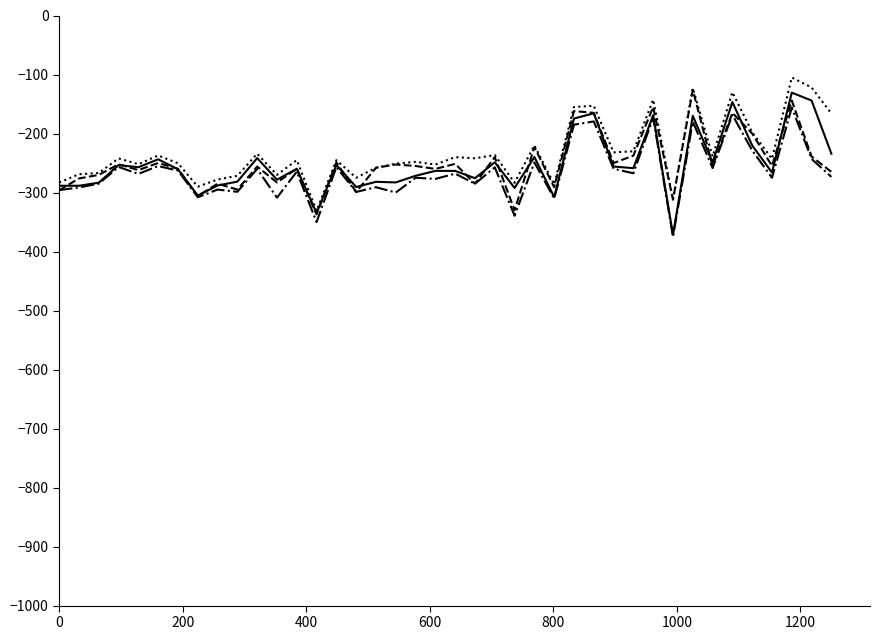

What is the maximum value shown in the chart?

-105.0